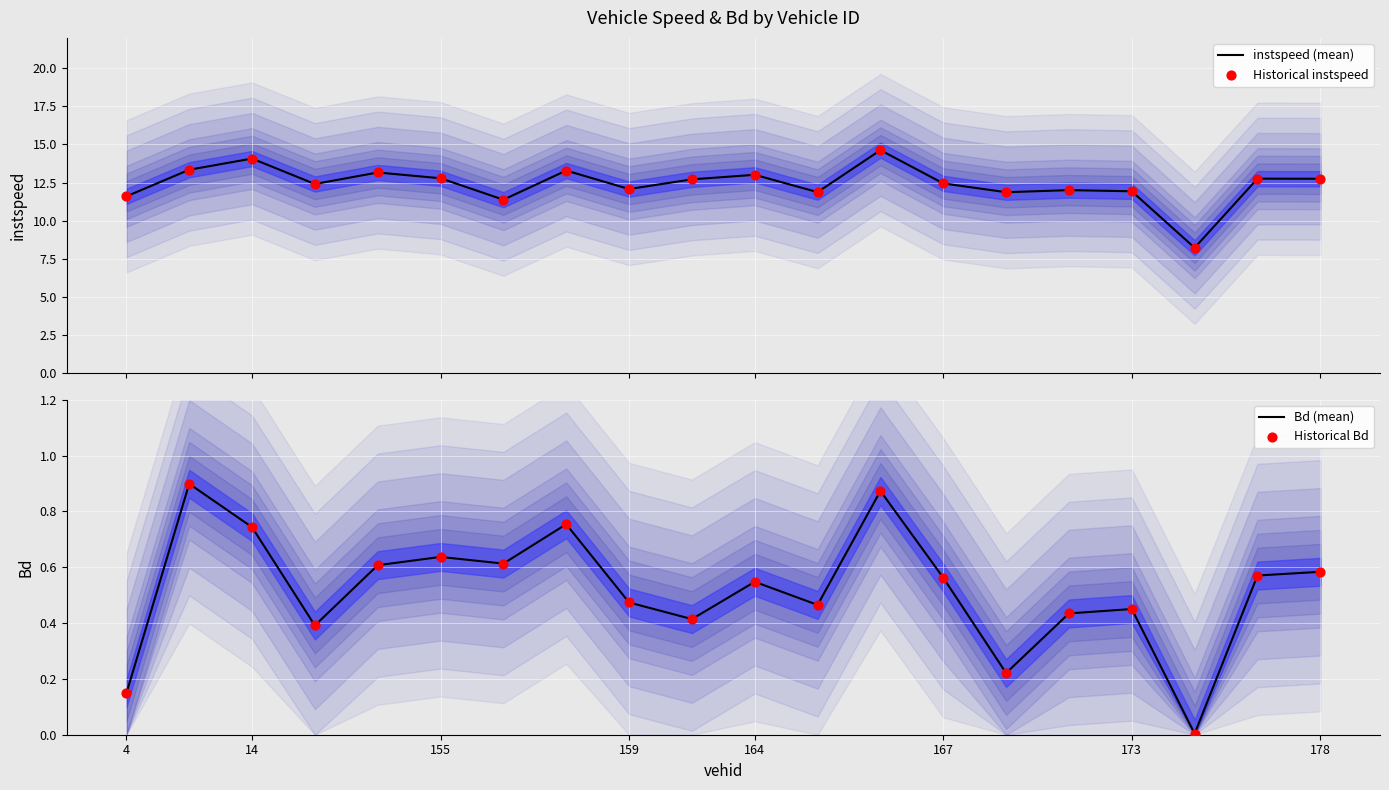

What is the total value across all series at 9?

26.2